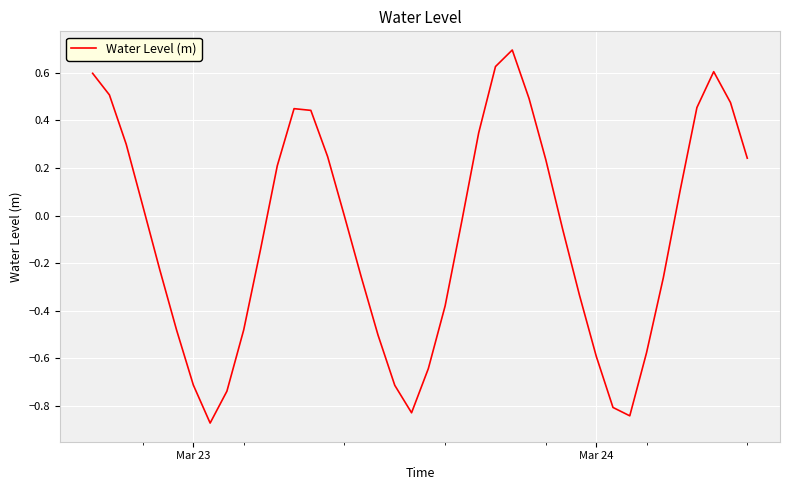

What is the greatest value displayed?

0.7